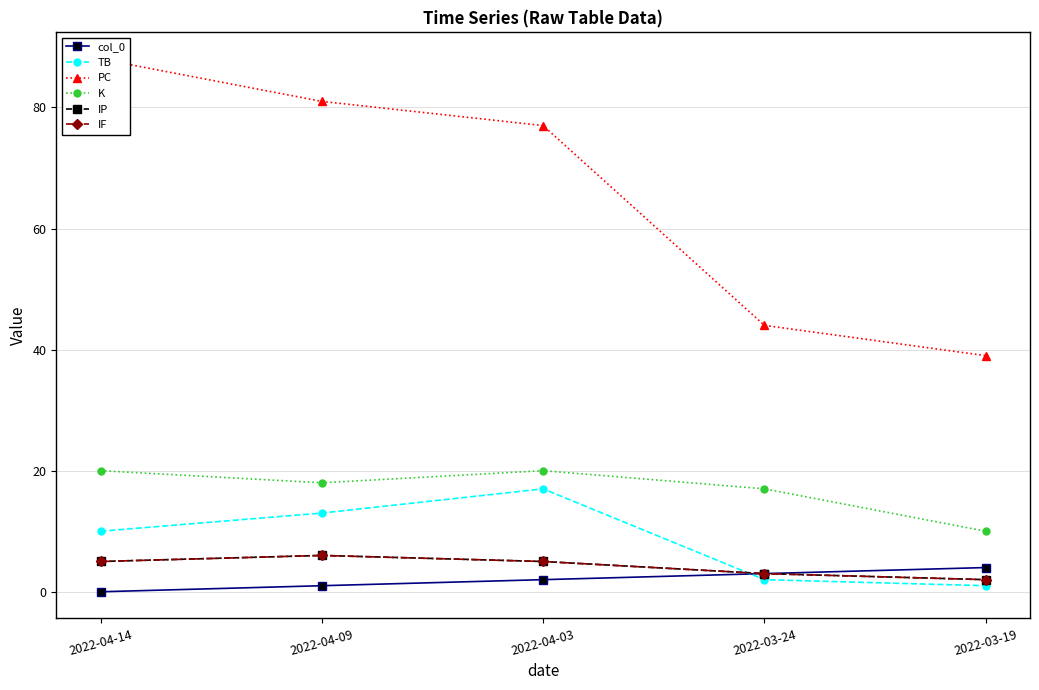

How many data points in TB are above 10?

2